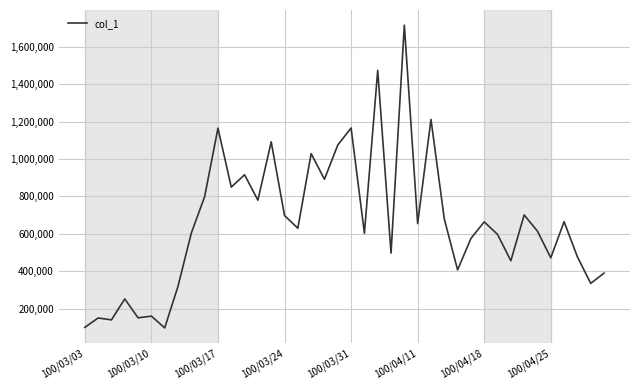

What is the smallest value displayed?

97000